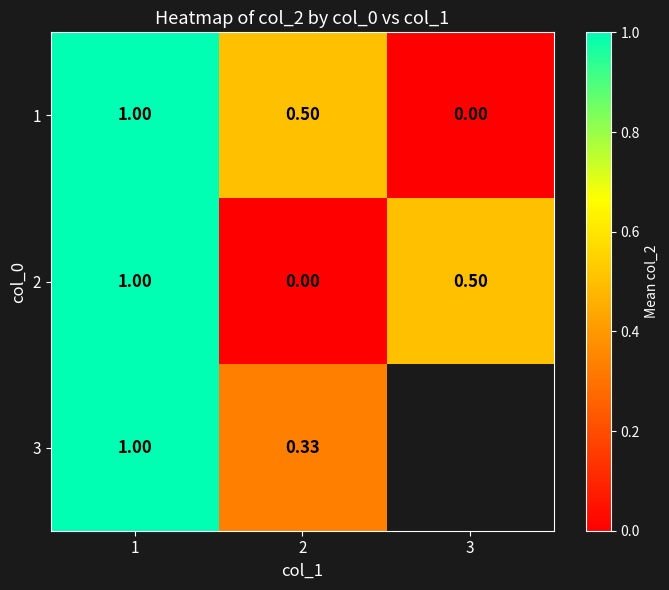

Count the 2 values in the range 0 to 1.

3